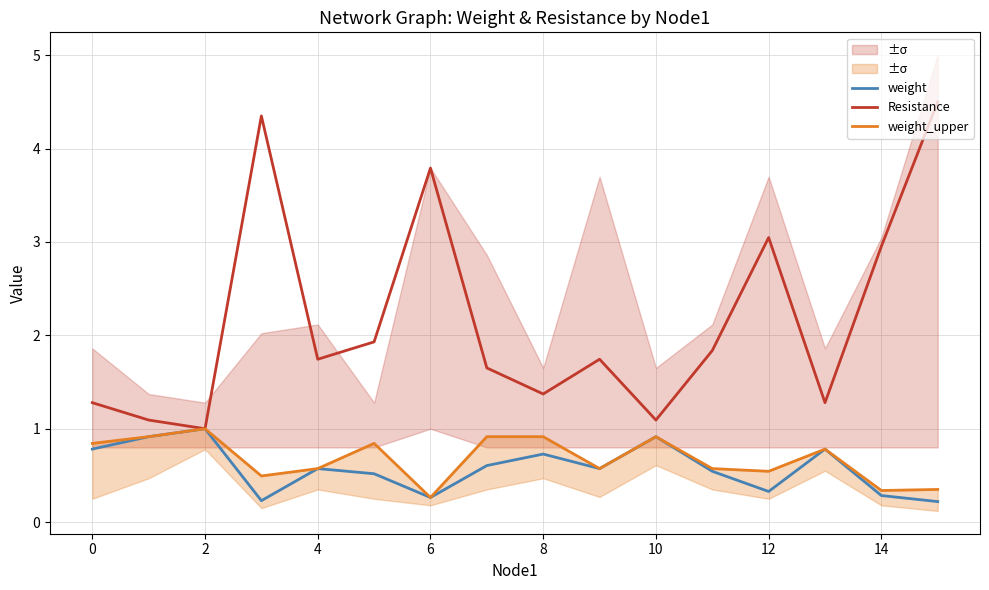

What is the minimum value for Resistance?

1.0